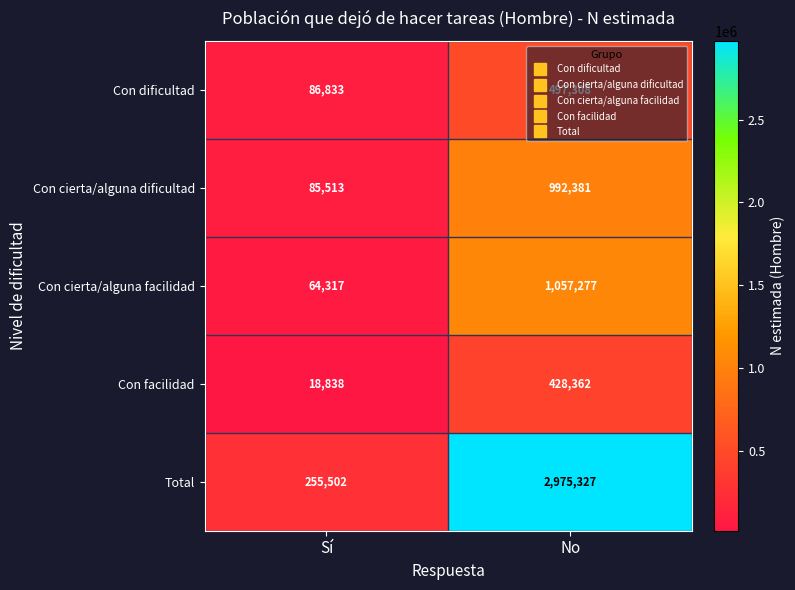

Which series changed the most between Sí and No?

Total